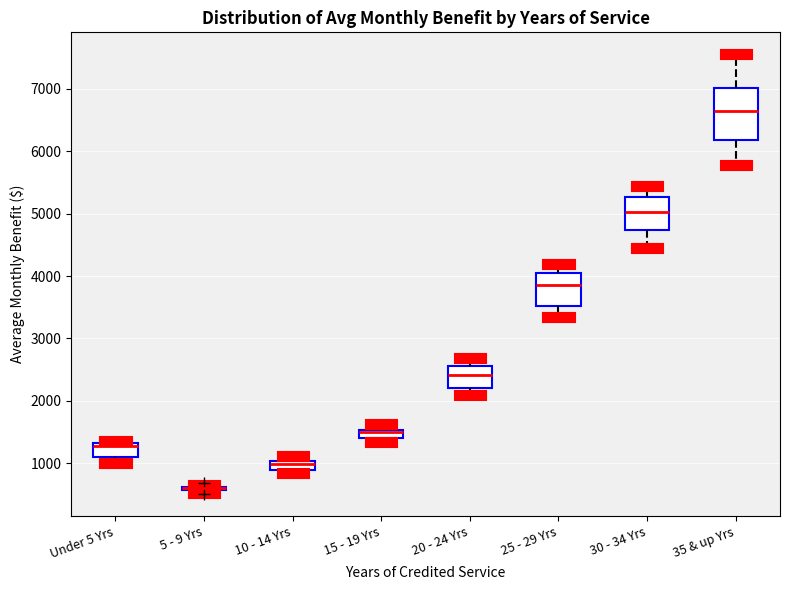

Which box is the tallest, from its lower edge to its upper edge?

35 & up Yrs